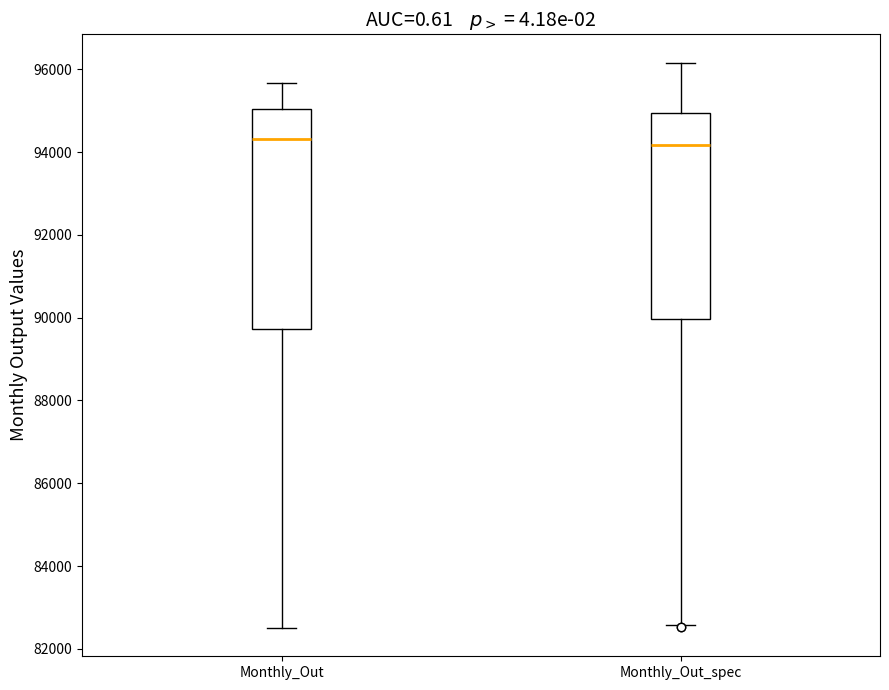

Comparing the boxes themselves (not the whiskers), which one is the tallest?

Monthly_Out